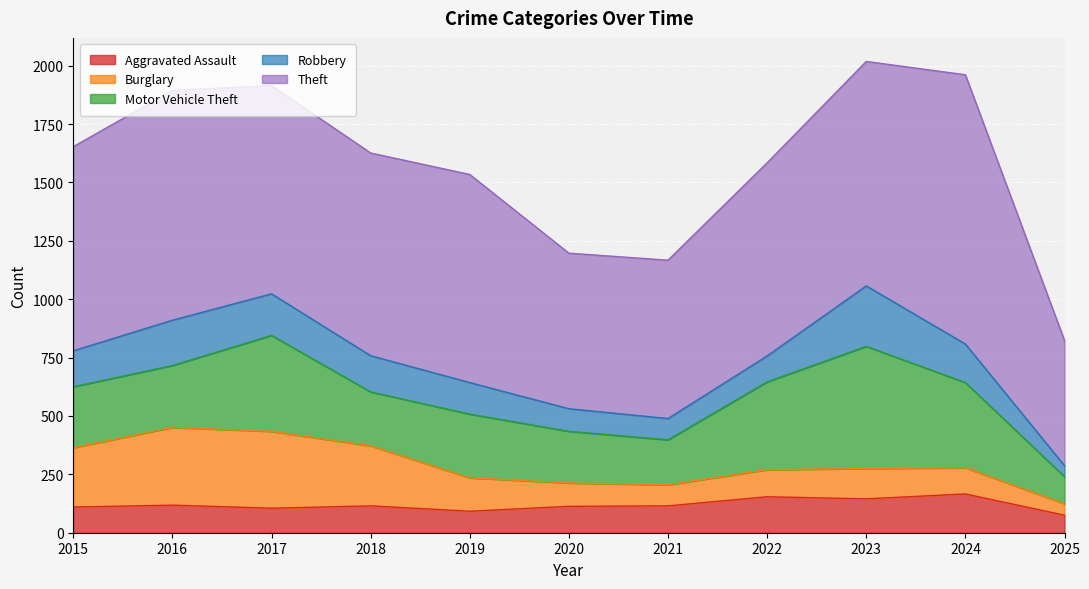

What is the value of the Burglary point at the 11th from the left?

49